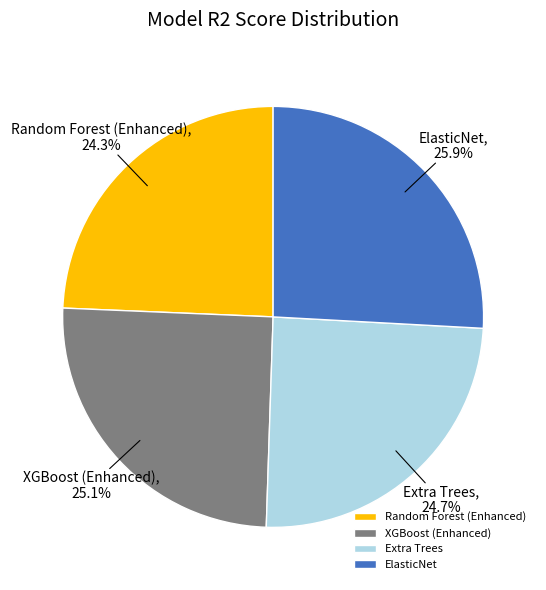

To the nearest percent, what is the difference between the XGBoost (Enhanced) and ElasticNet slice percentages?

1%